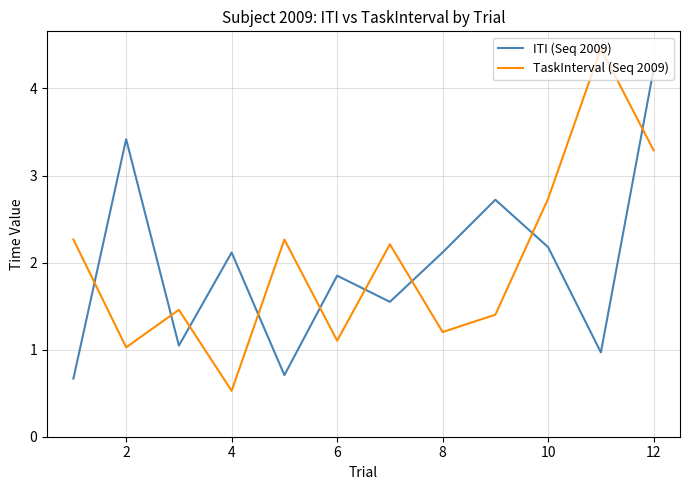

List the series in order of their peak value, highest first.

TaskInterval (Seq 2009), ITI (Seq 2009)